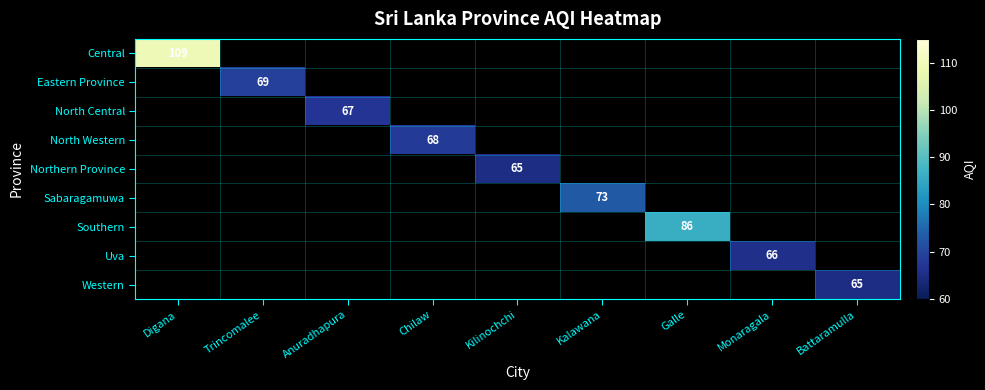

The North Central series shows 88 at Anuradhapura. True or false?

False